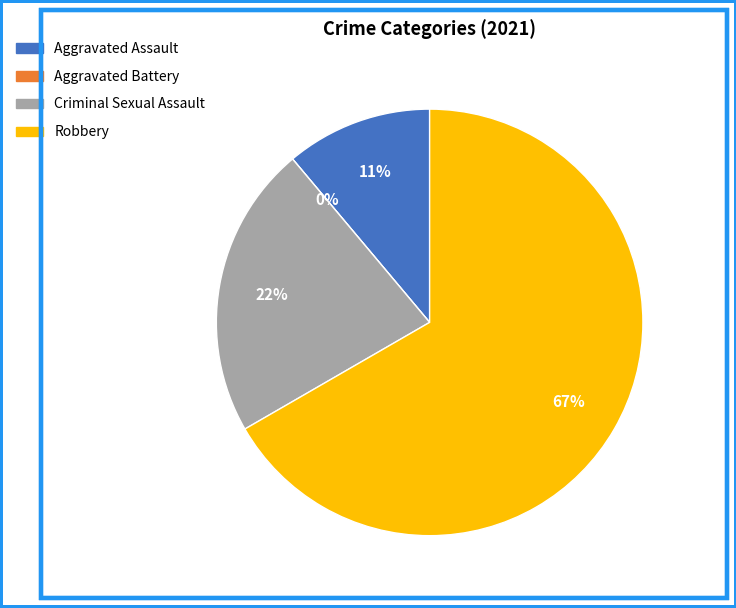

What portion of the pie excludes Robbery?

33.3%